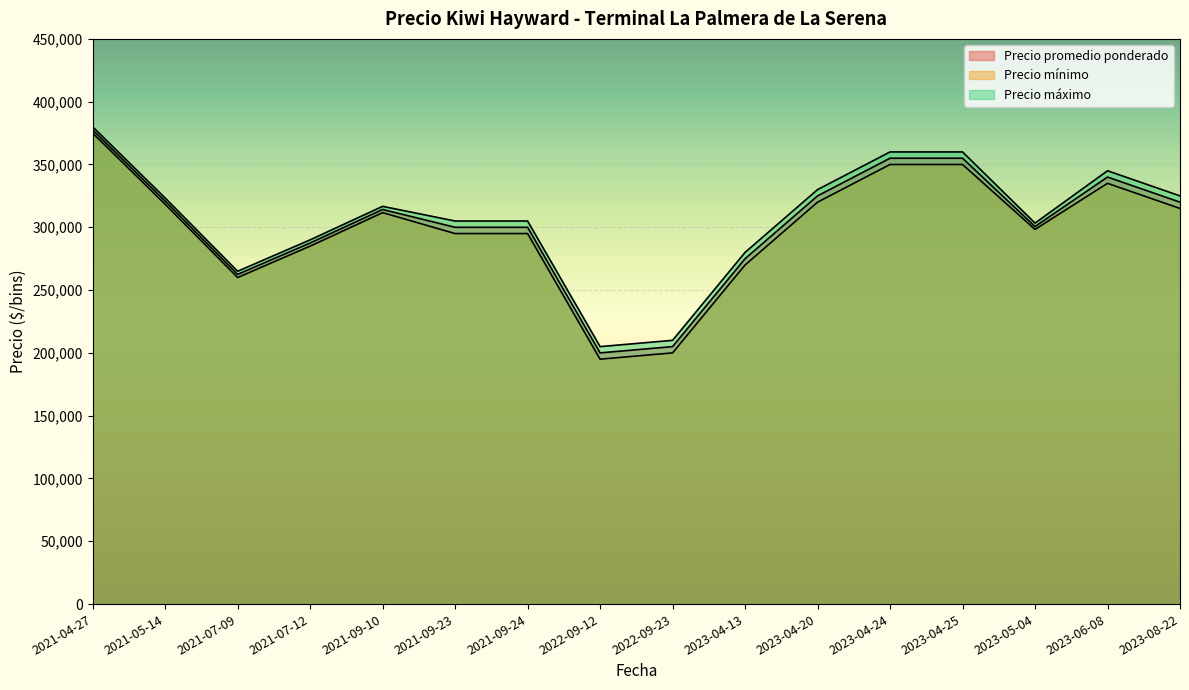

What is the sum of the Precio promedio ponderado values at 2021-07-12 and 2021-09-24?

602500